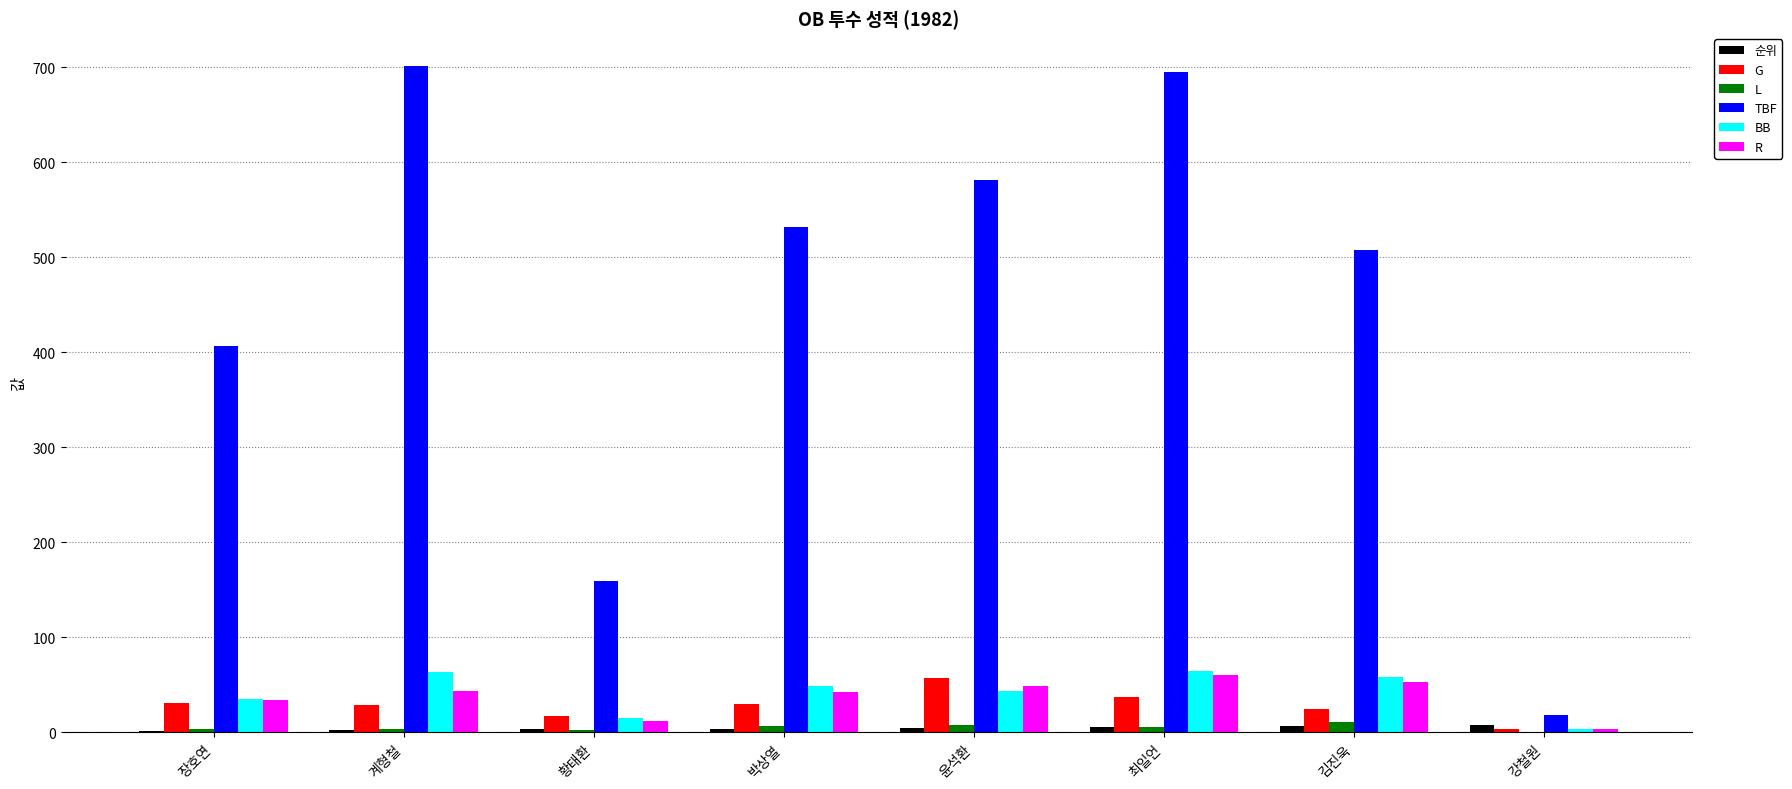

True or false: TBF has a value of 159 at 황태환.

True